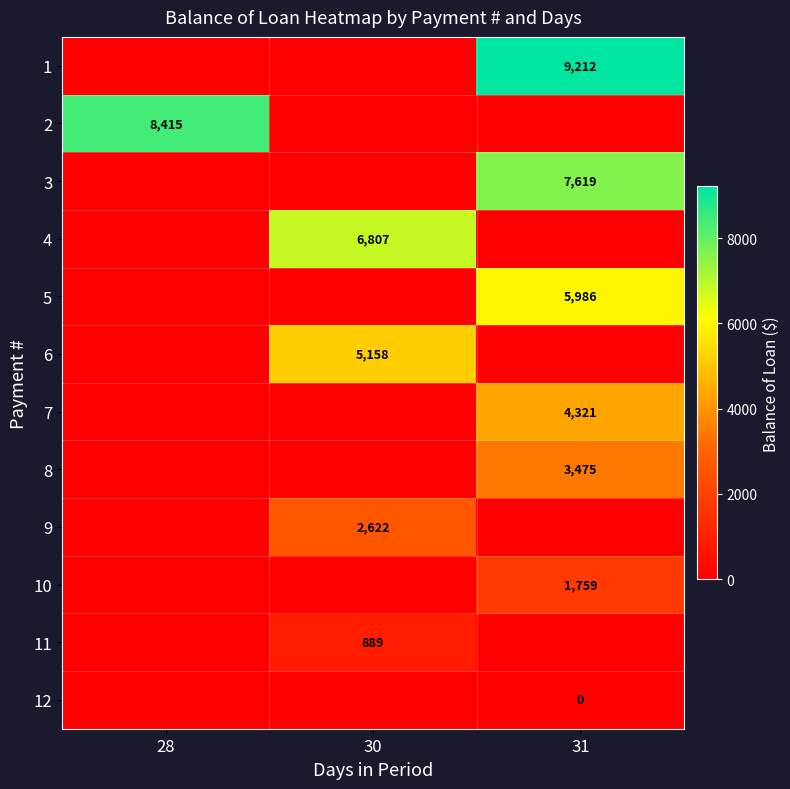

The value of 8 at 31 is 1197. True or false?

False